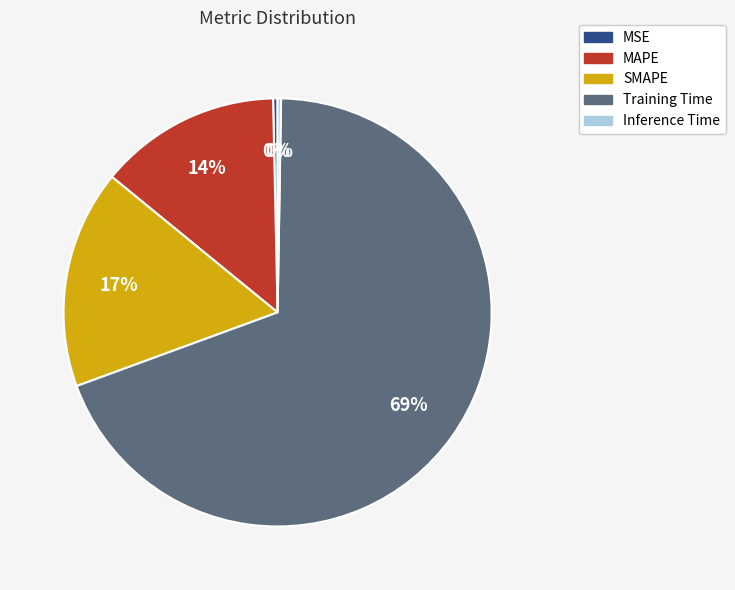

Is the sum of MAPE and SMAPE greater than half?

No